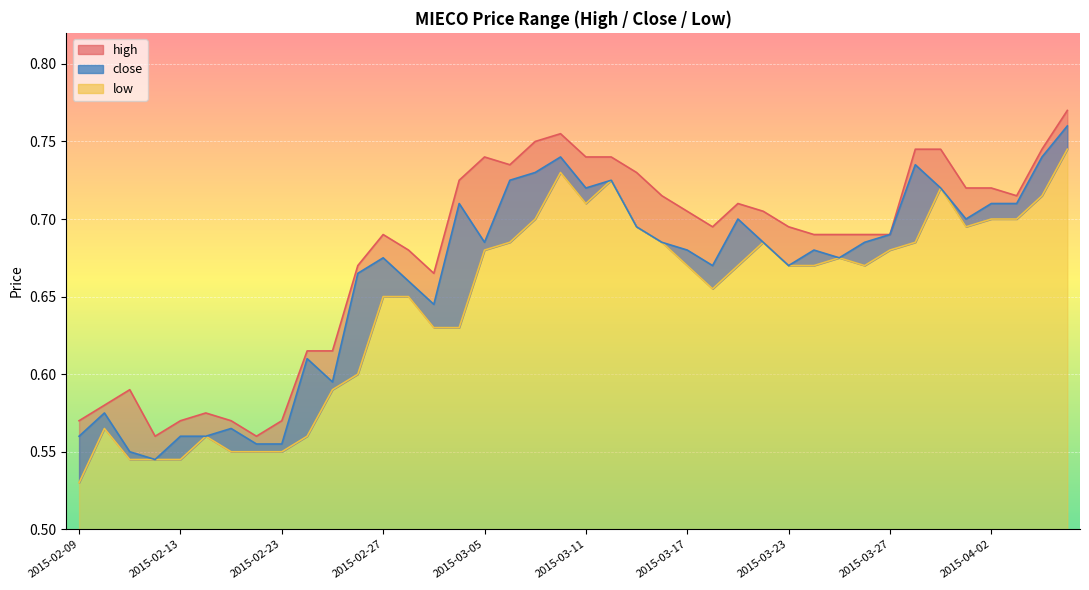

At which category does high reach its first local valley?

2015-02-12